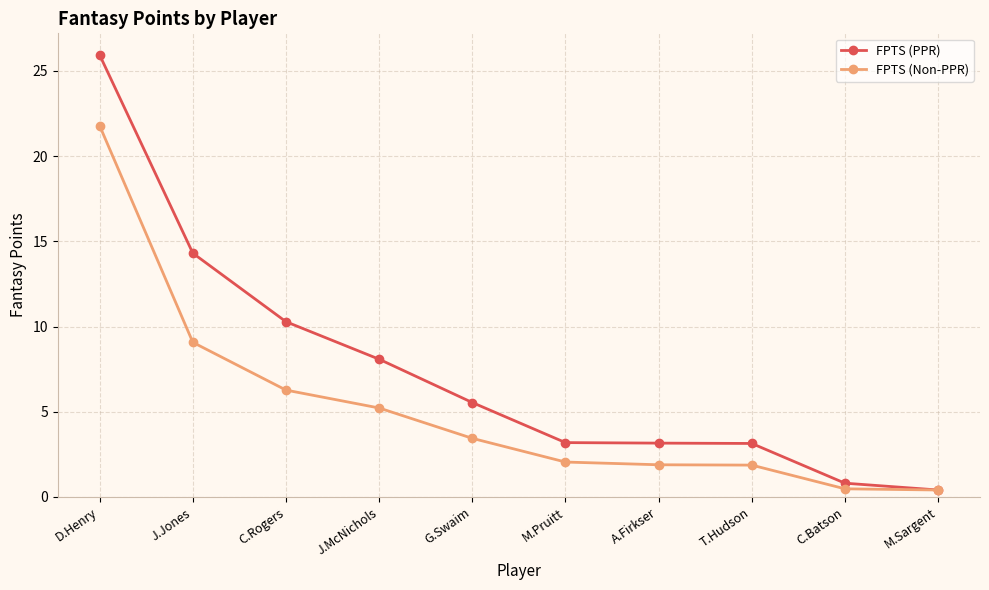

Does the chart have visible grid lines?

Yes